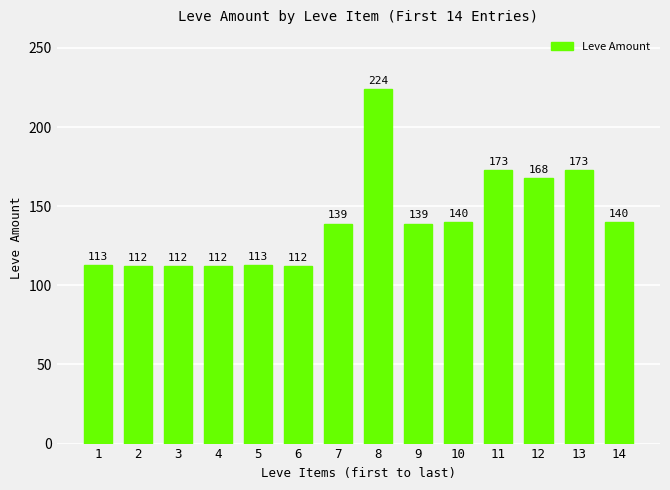

What is the change in value from 7 to 13?

+34